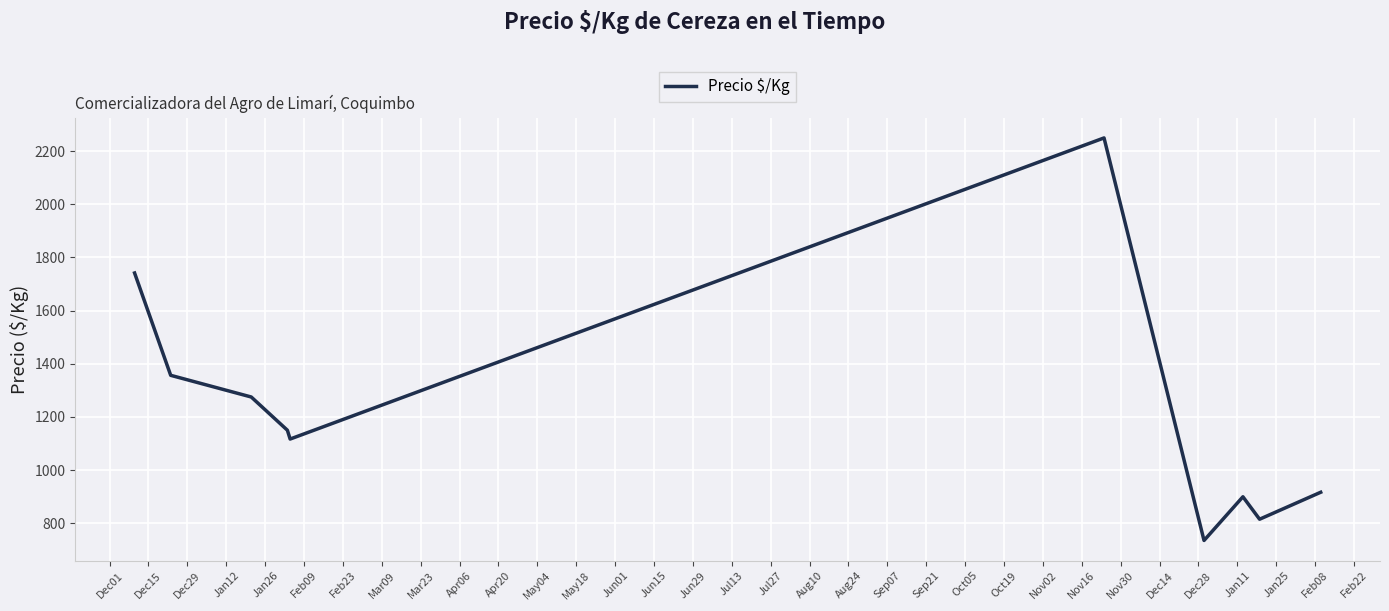

What is the minimum value shown in the chart?

735.0